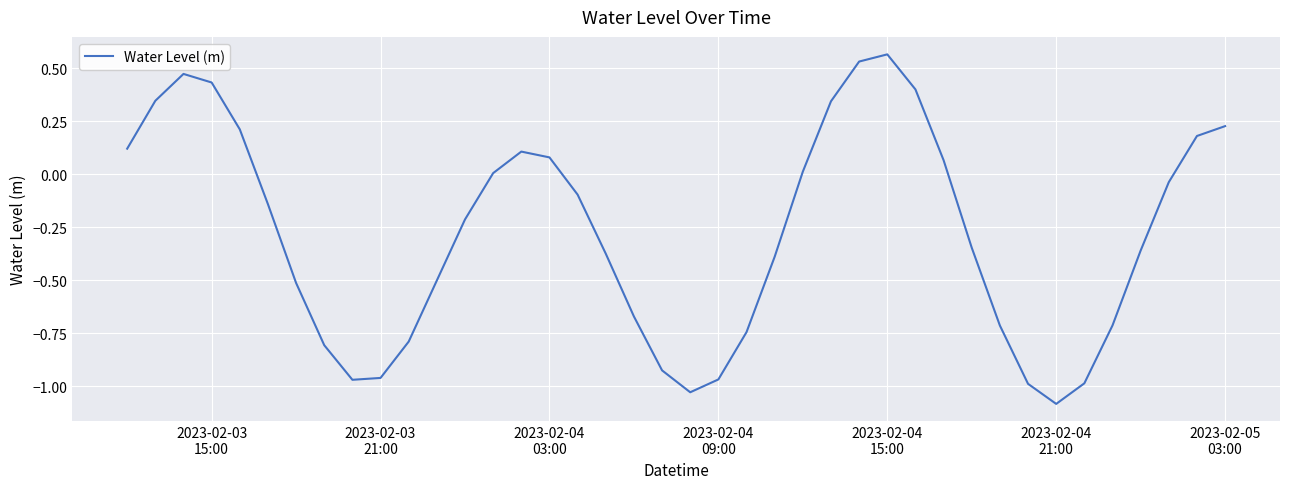

What is the smallest value displayed?

-1.1